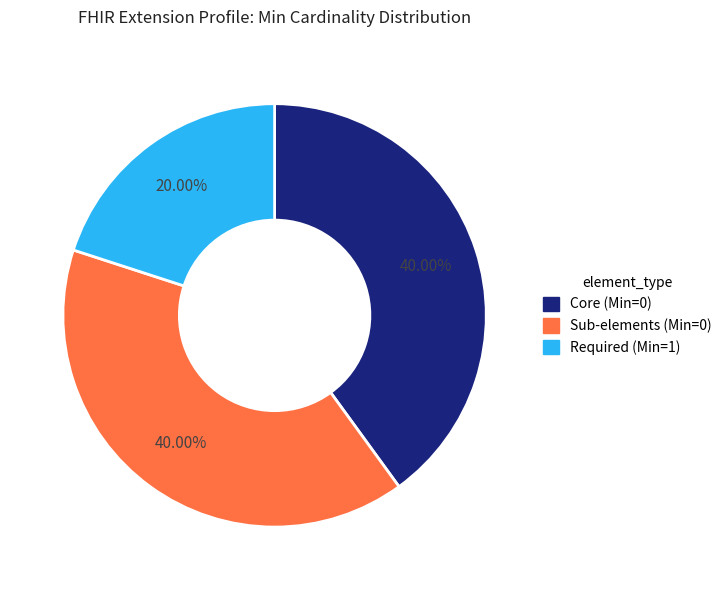

How many slices are in this pie chart?

3